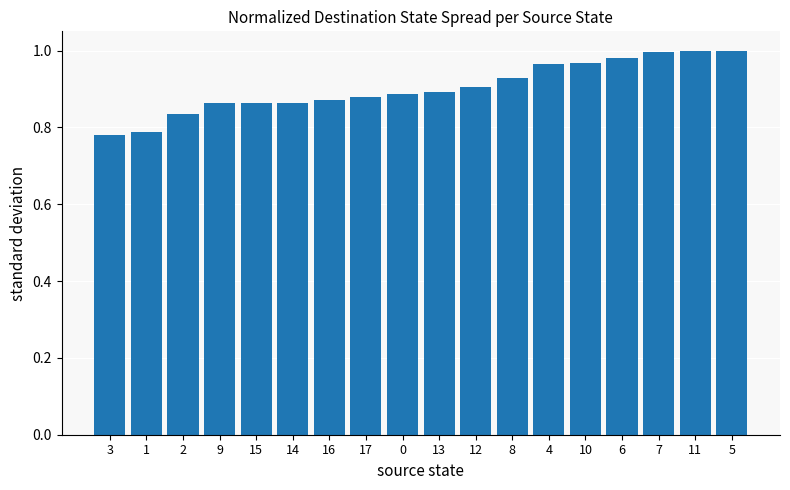

What is the difference between the values at 13 and 1?

0.1